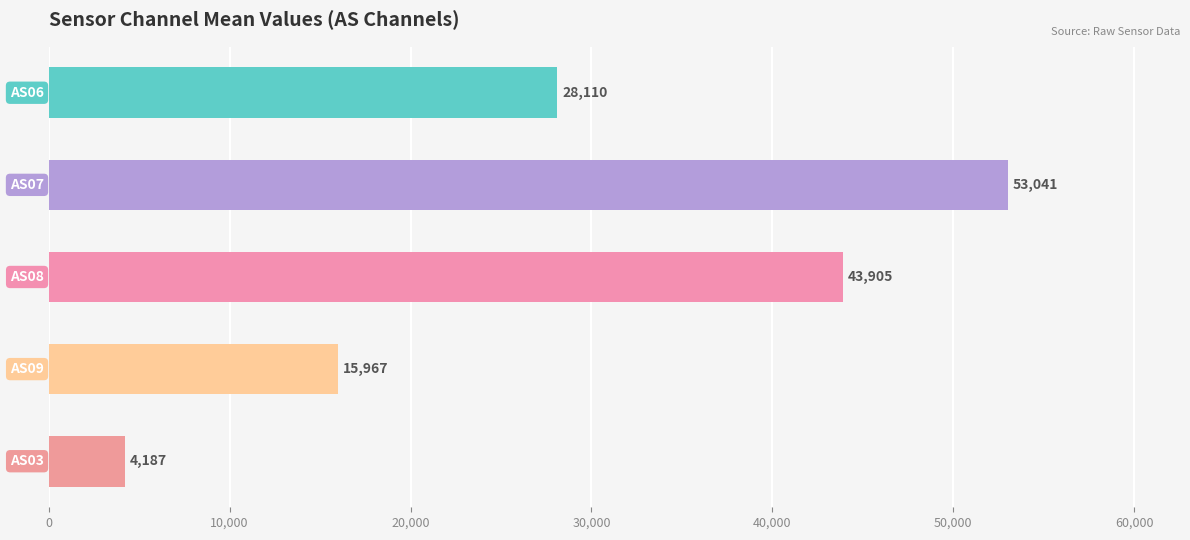

How many categories are shown in the chart?

5